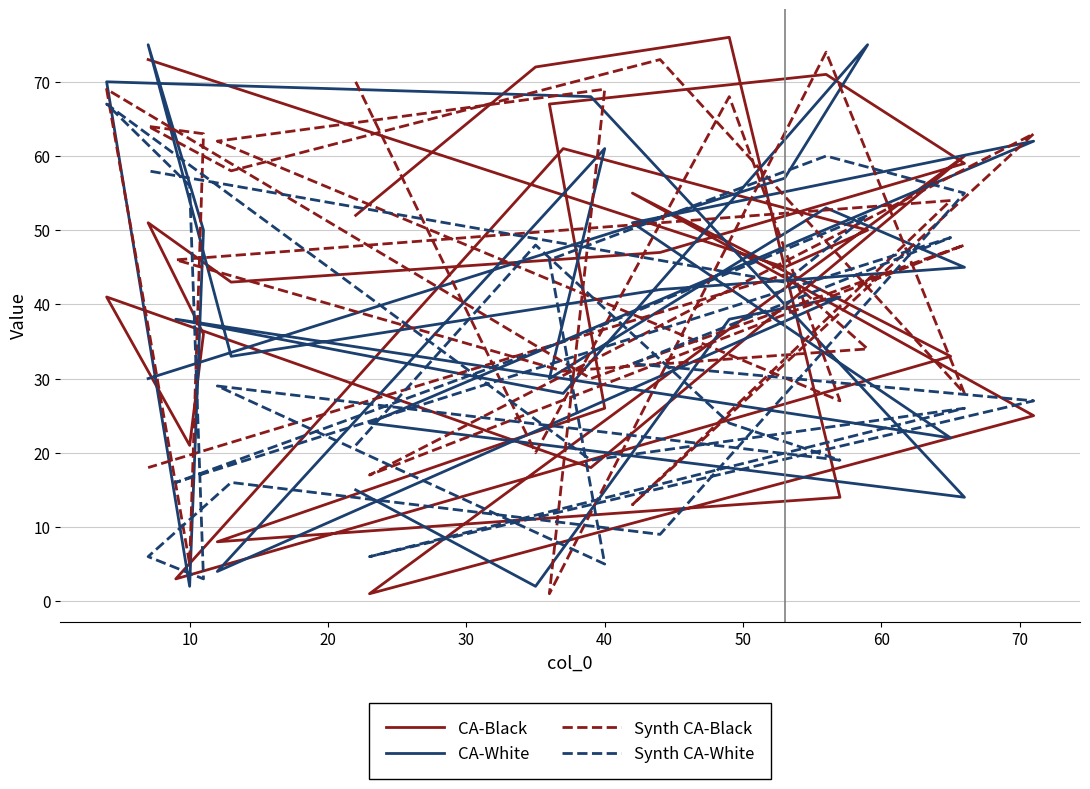

At how many categories does at least one series exceed 11?

26